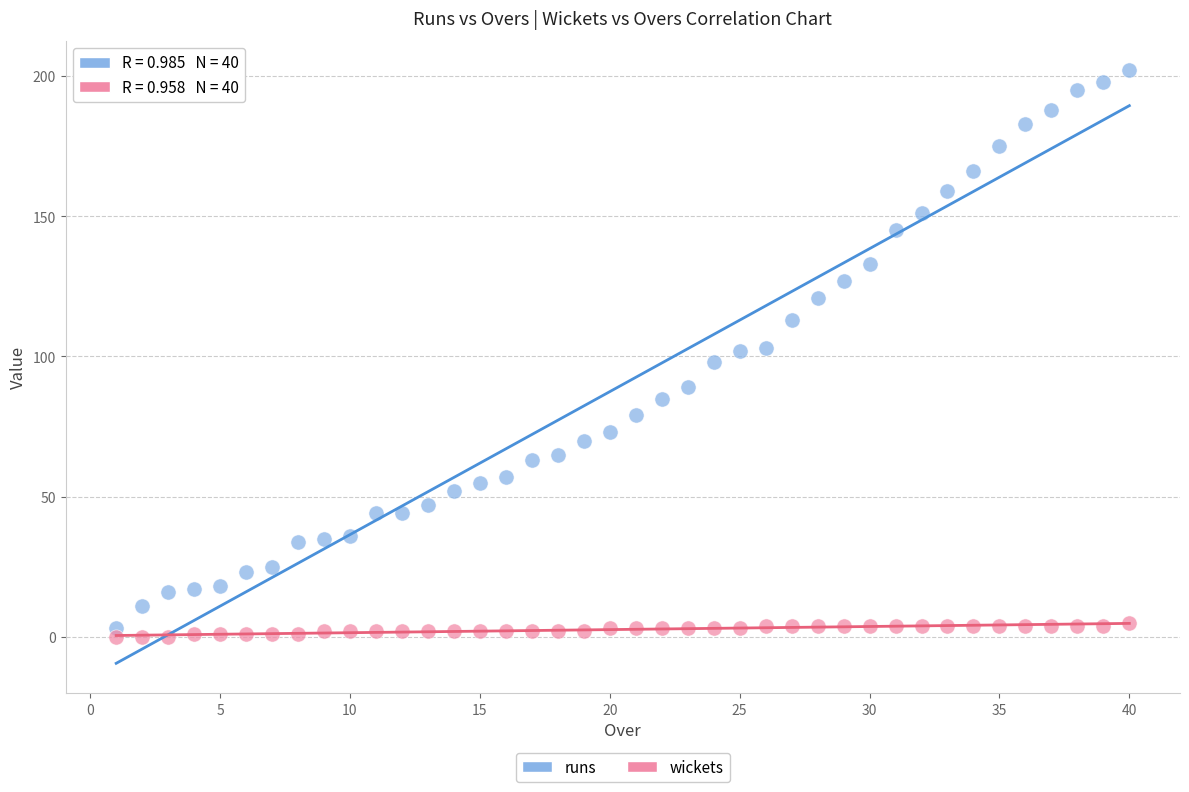

Across all data points, what is the range of Y values (max minus min)?

202